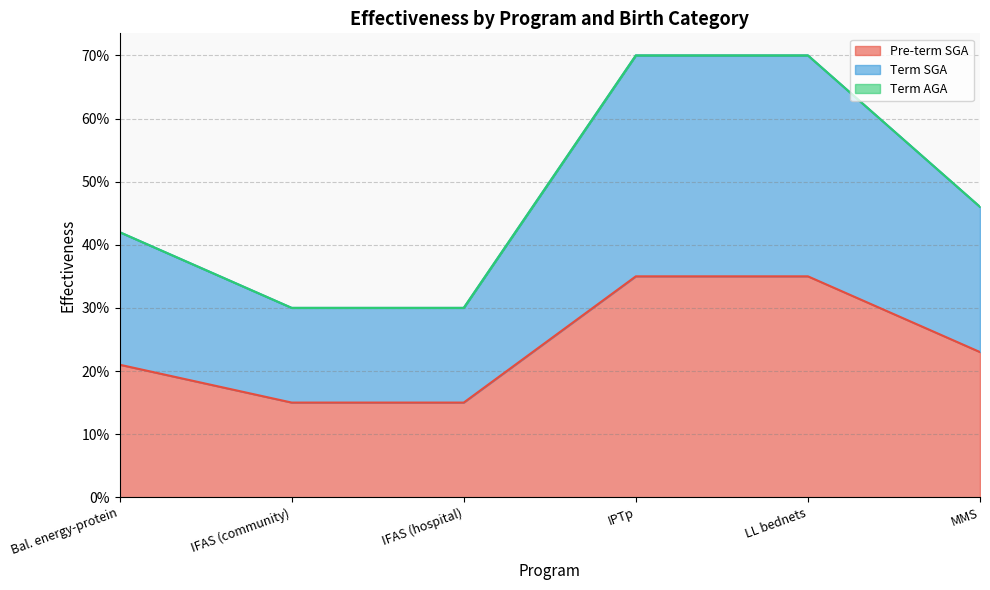

True or false: Term SGA and Pre-term SGA cross at least once.

False